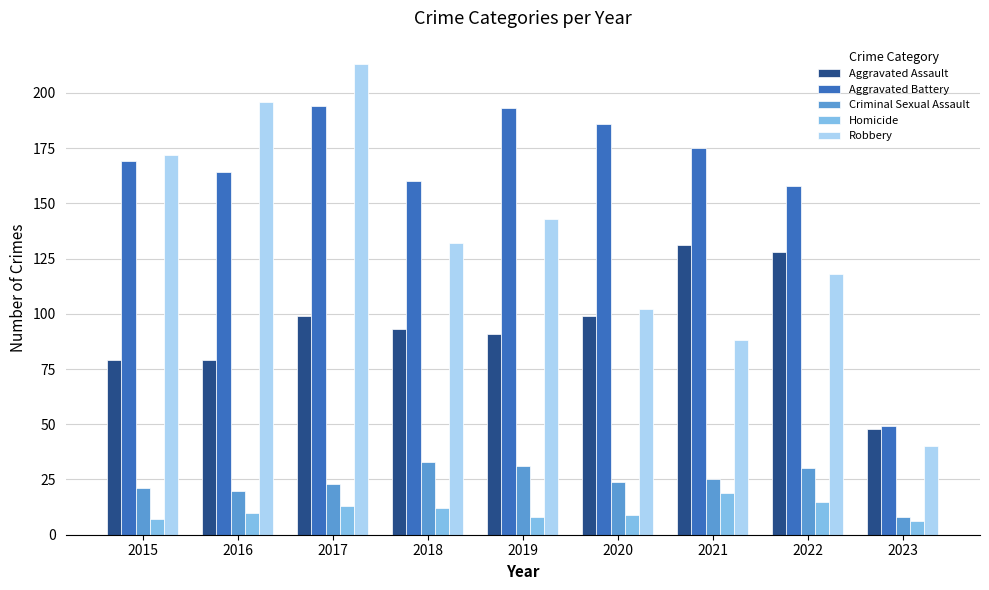

Is the value of Homicide at 2017 greater than the value of Robbery at 2021?

No